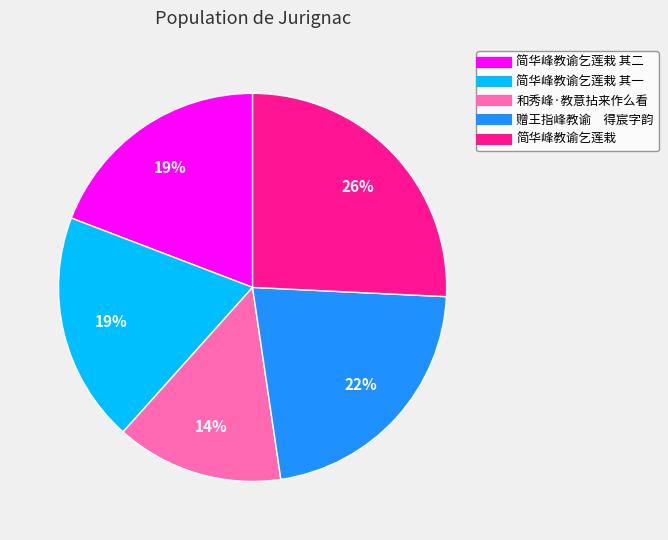

To the nearest percent, what is the difference between the largest and smallest slice percentages?

12%